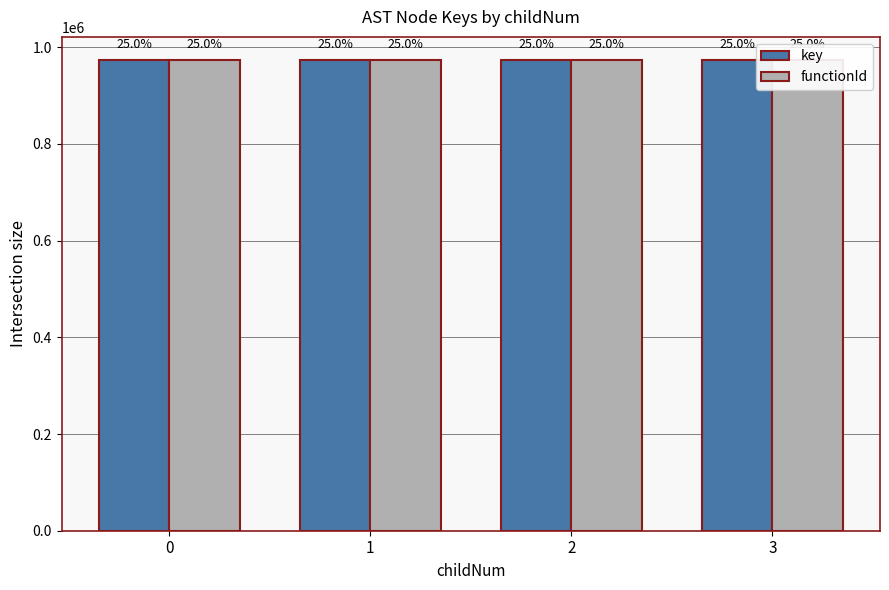

Which series has the largest total across all categories?

key